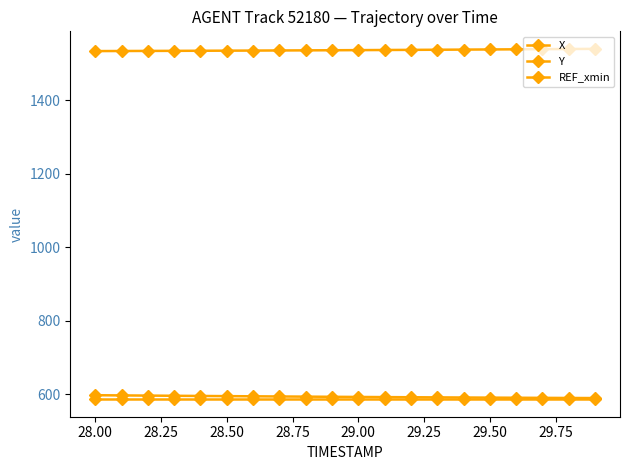

How many lines are shown in the chart?

3